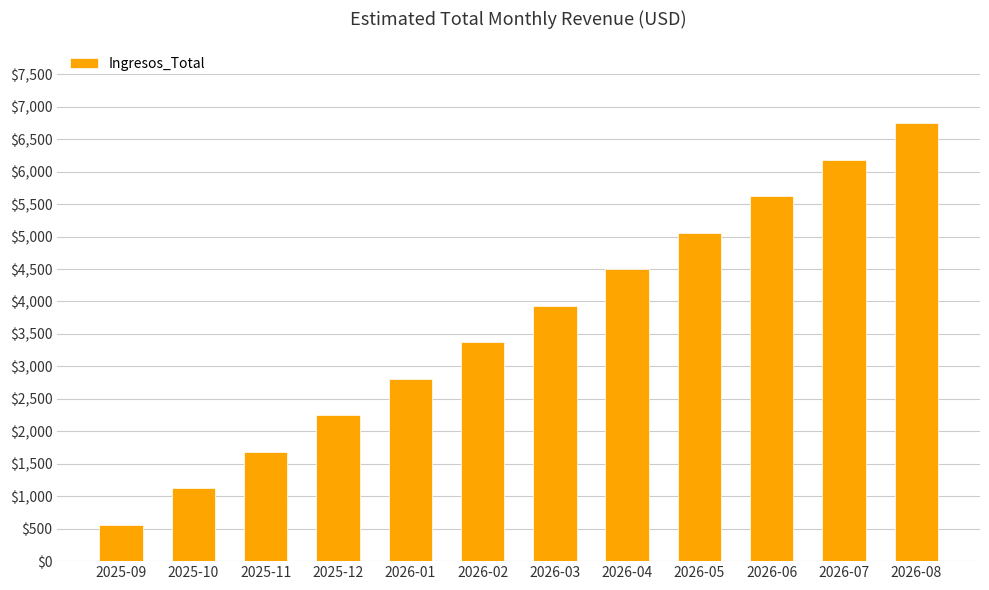

The chart shows a value of 389.1 at 2025-10. True or false?

False